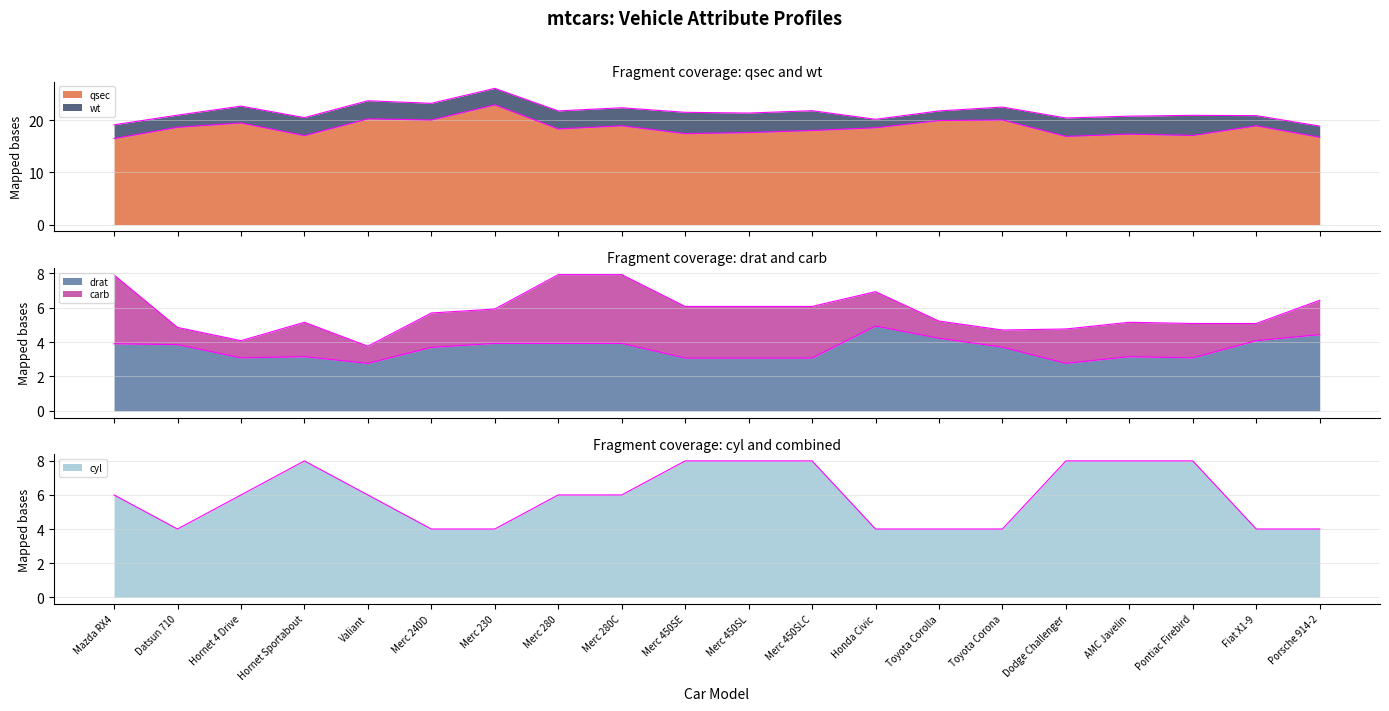

What position from the left is Merc 450SL?

11